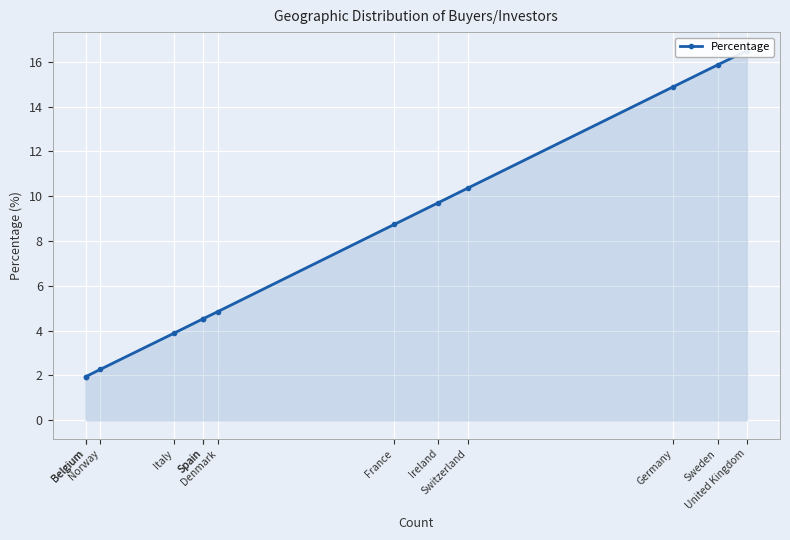

Does the chart display data point markers on the line(s)?

Yes